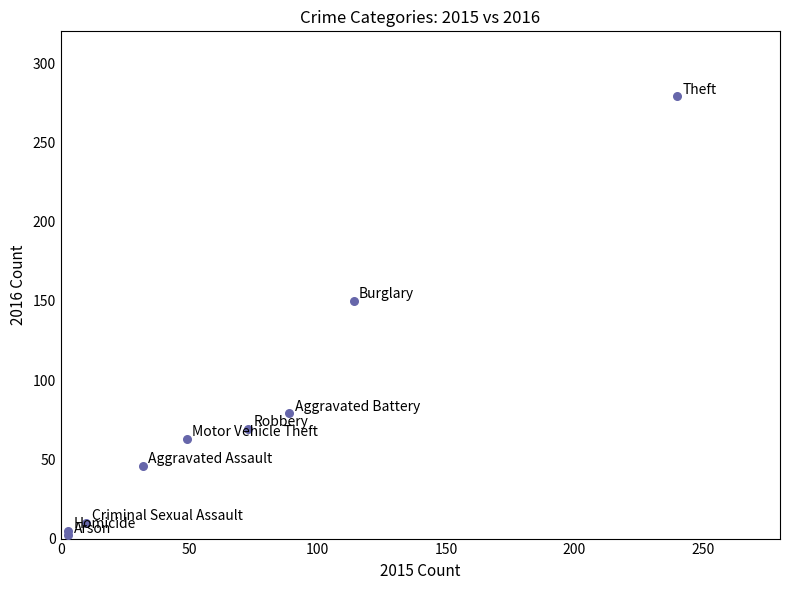

What Y value in the scatter plot is closest to 140?

150